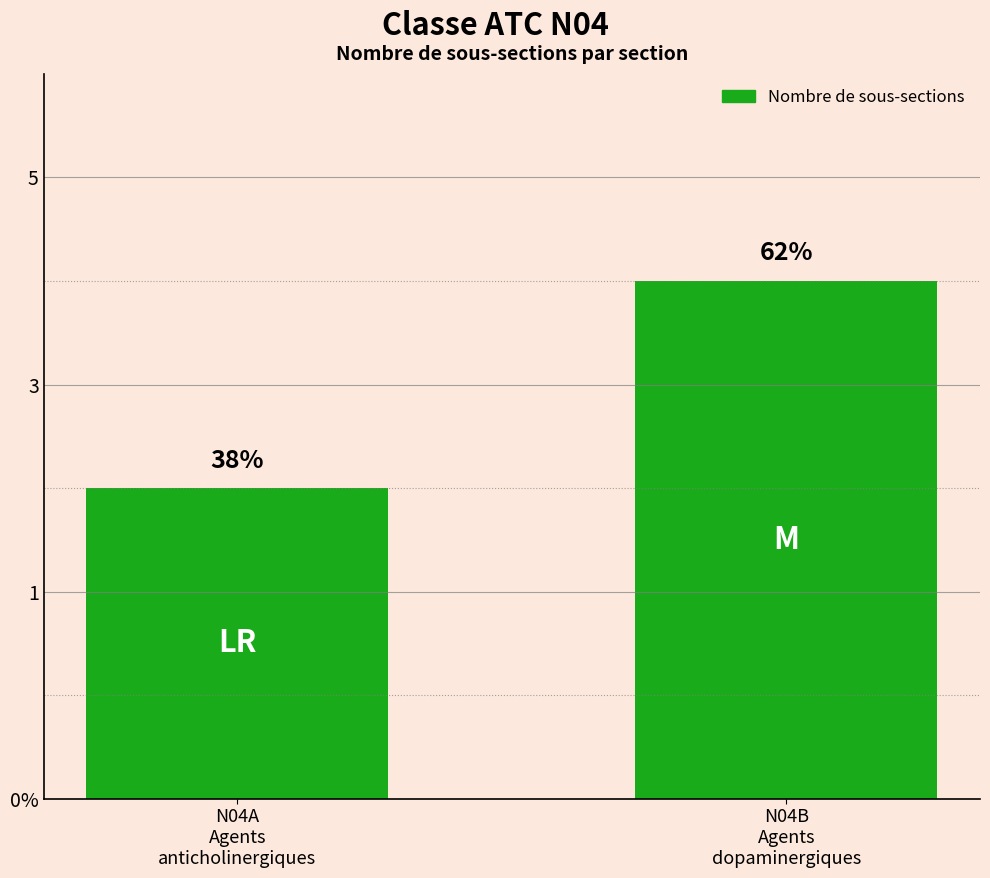

What is the change in value from N04A
Agents
anticholinergiques to N04B
Agents
dopaminergiques?

+2